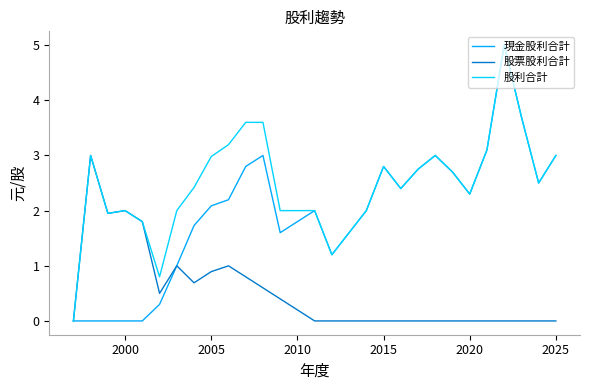

List the series in order of their overall mean, highest first.

股利合計, 現金股利合計, 股票股利合計